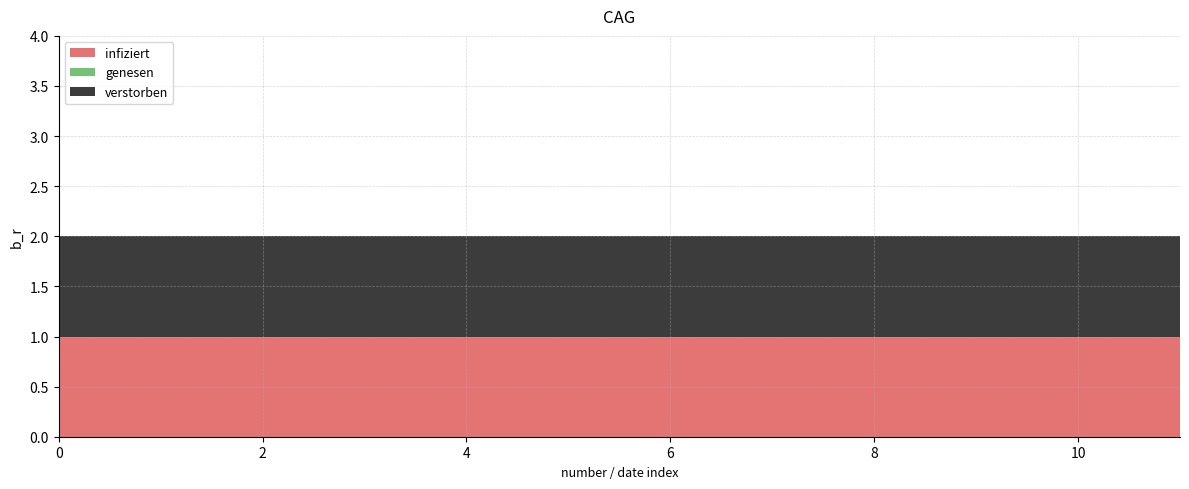

Reading left to right, list all the values displayed in this chart.

infiziert: 19480902=1	19480902=1	19480902=1	19480902=1	19480902=1	19480902=1	19480902=1	19480902=1	19480902=1	19480902=1	19480902=1	19480902=1
genesen: 19480902=0	19480902=0	19480902=0	19480902=0	19480902=0	19480902=0	19480902=0	19480902=0	19480902=0	19480902=0	19480902=0	19480902=0
verstorben: 19480902=1	19480902=1	19480902=1	19480902=1	19480902=1	19480902=1	19480902=1	19480902=1	19480902=1	19480902=1	19480902=1	19480902=1